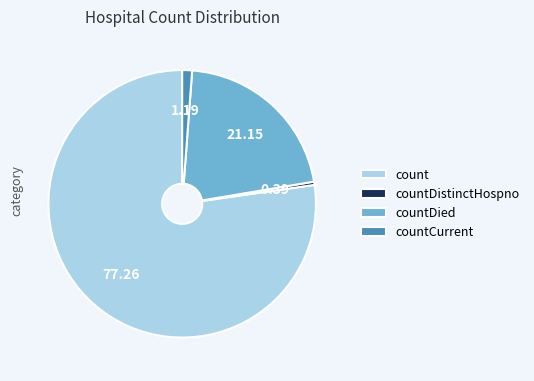

Which slice represents more than half of the pie?

count